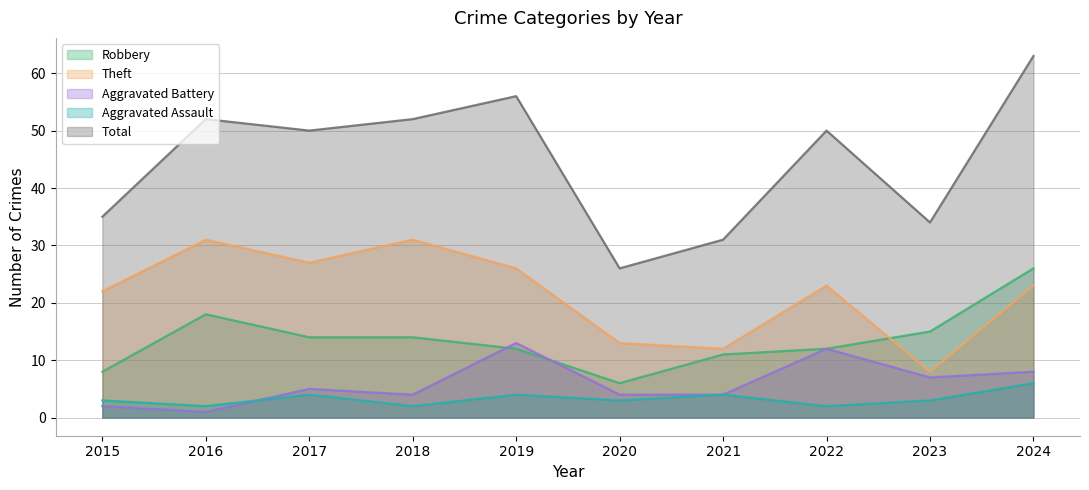

How many data points in Robbery are above 14?

3